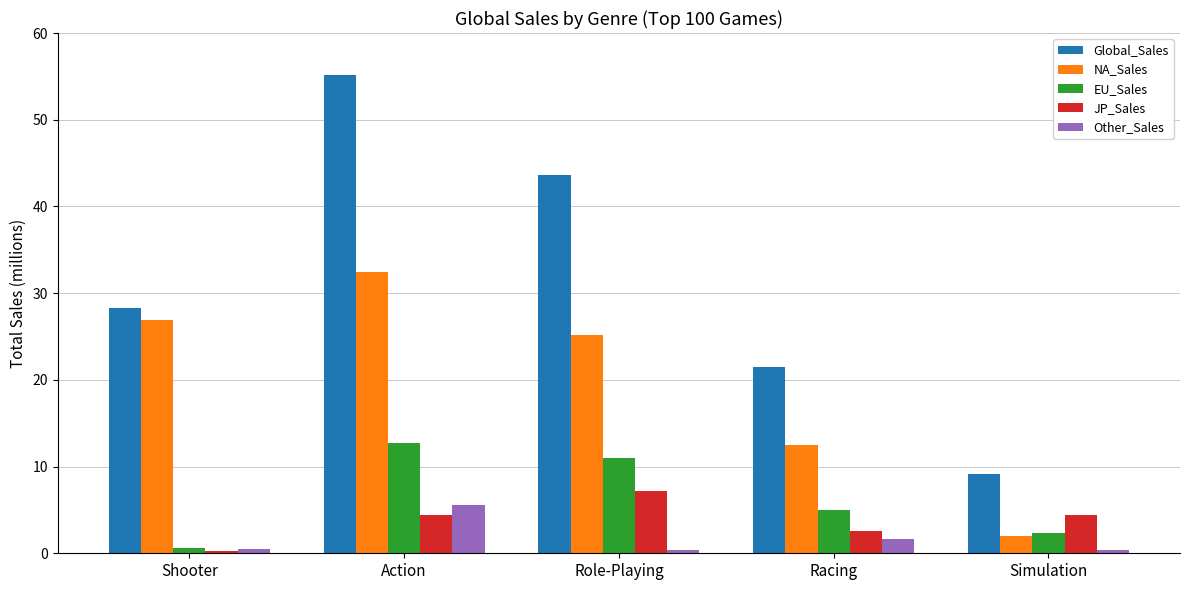

The NA_Sales series shows 12.4 at Racing. True or false?

True